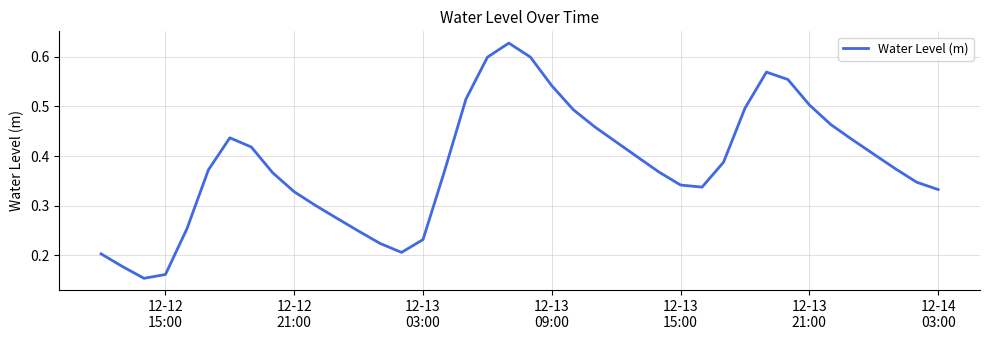

Count the values in the range 0 to 1.

40